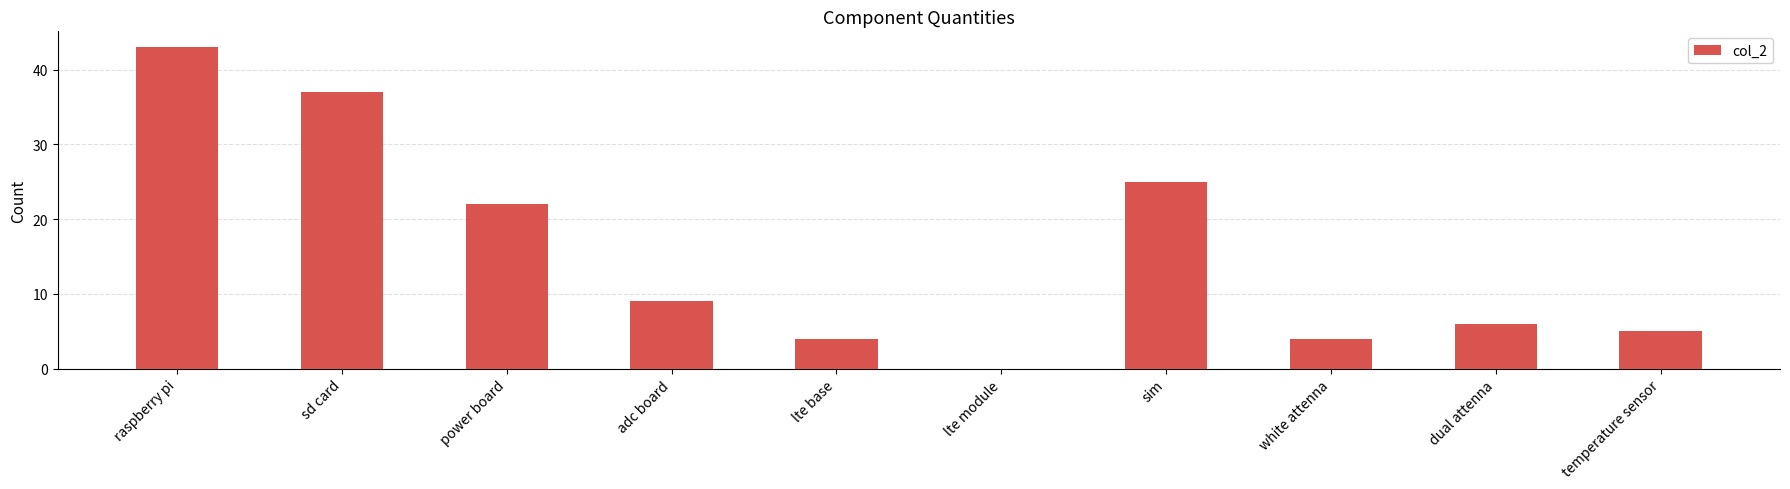

The chart shows a value of 37 at sd card. True or false?

True